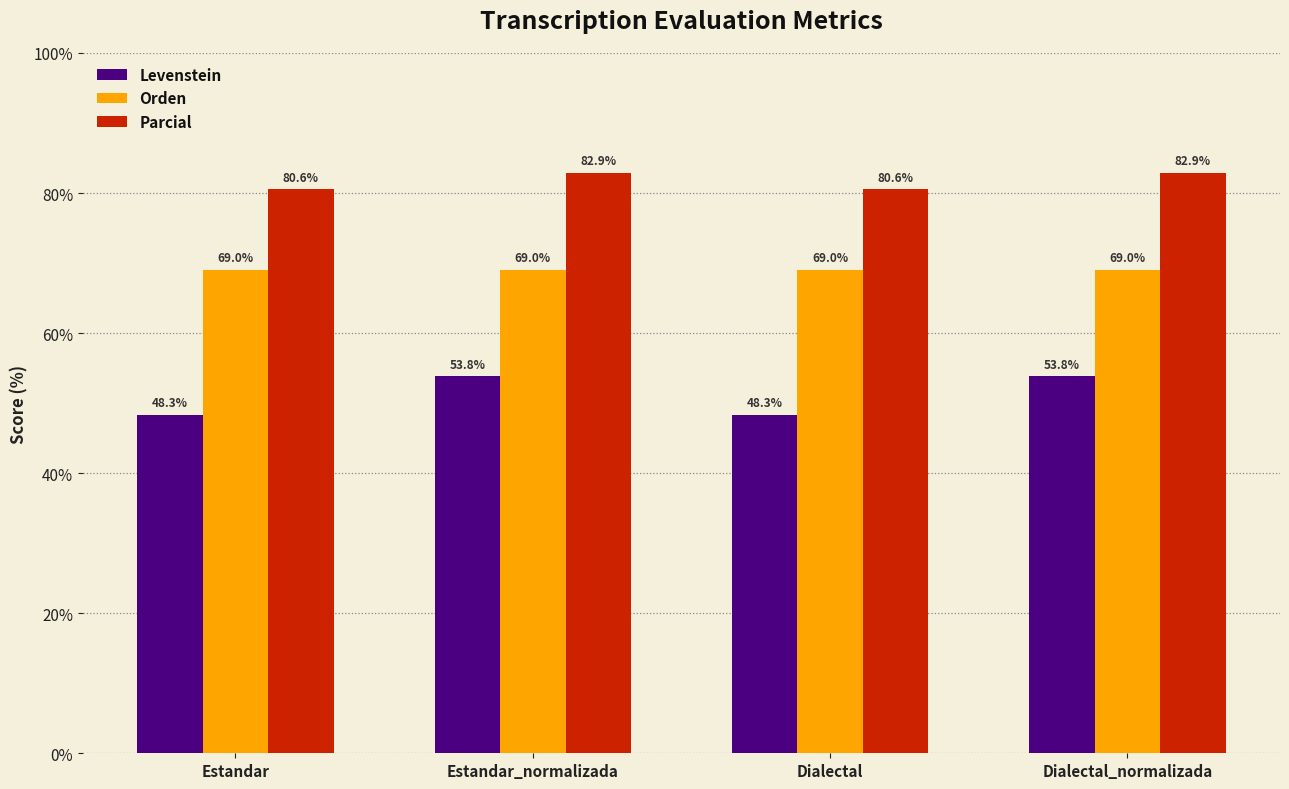

Rank the series at Dialectal from highest to lowest value.

Parcial, Orden, Levenstein